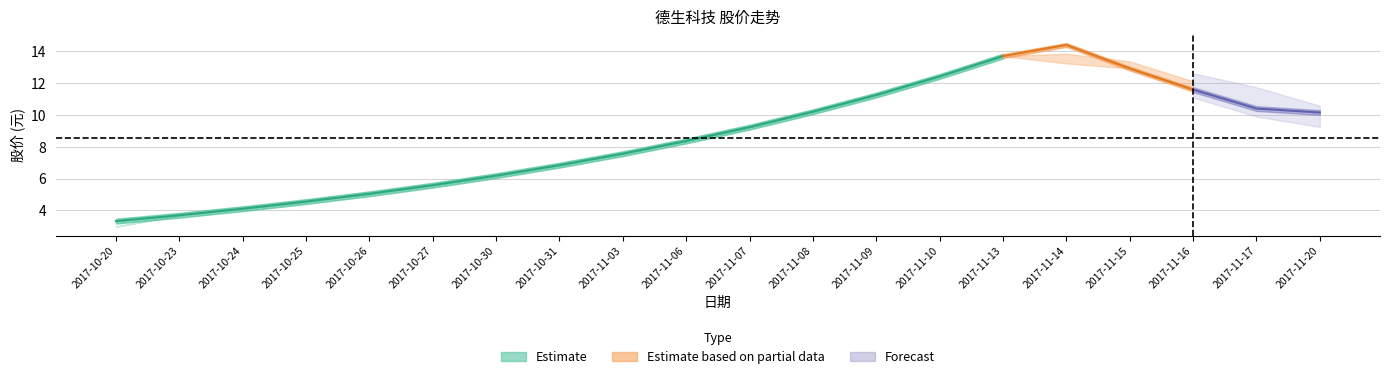

Rank the categories by 收盘 value from lowest to highest.

2017-10-20, 2017-10-23, 2017-10-24, 2017-10-25, 2017-10-26, 2017-10-27, 2017-10-30, 2017-10-31, 2017-11-03, 2017-11-06, 2017-11-07, 2017-11-20, 2017-11-08, 2017-11-17, 2017-11-09, 2017-11-16, 2017-11-10, 2017-11-15, 2017-11-13, 2017-11-14